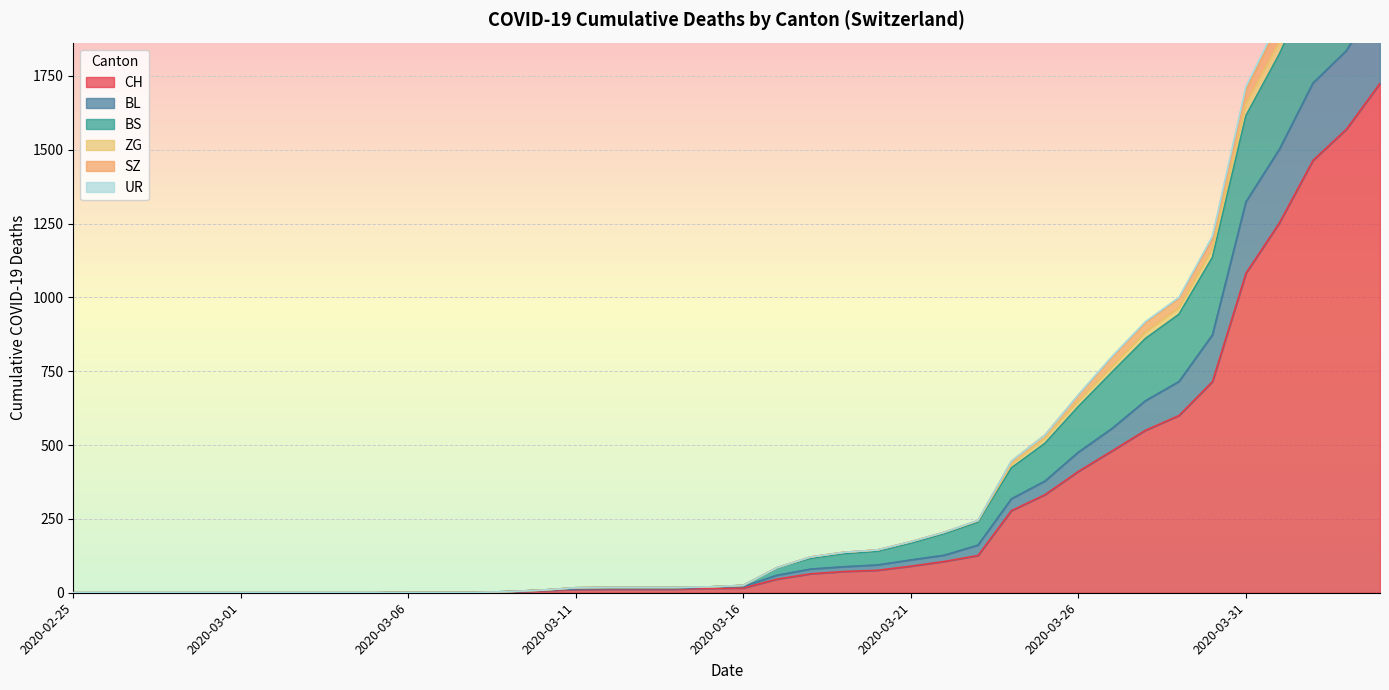

Which category has the lowest value across all series?

2020-02-25